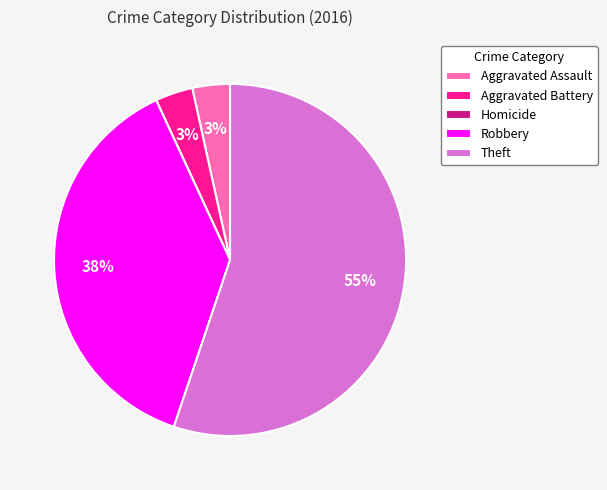

Is the sum of Aggravated Assault and Robbery greater than half?

No